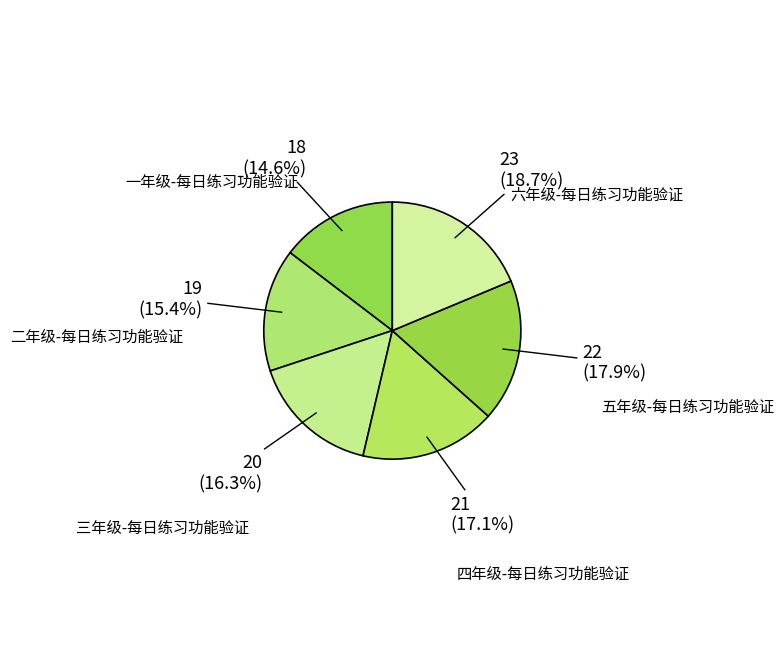

To the nearest percent, what portion does 四年级-每日练习功能验证 represent?

17%